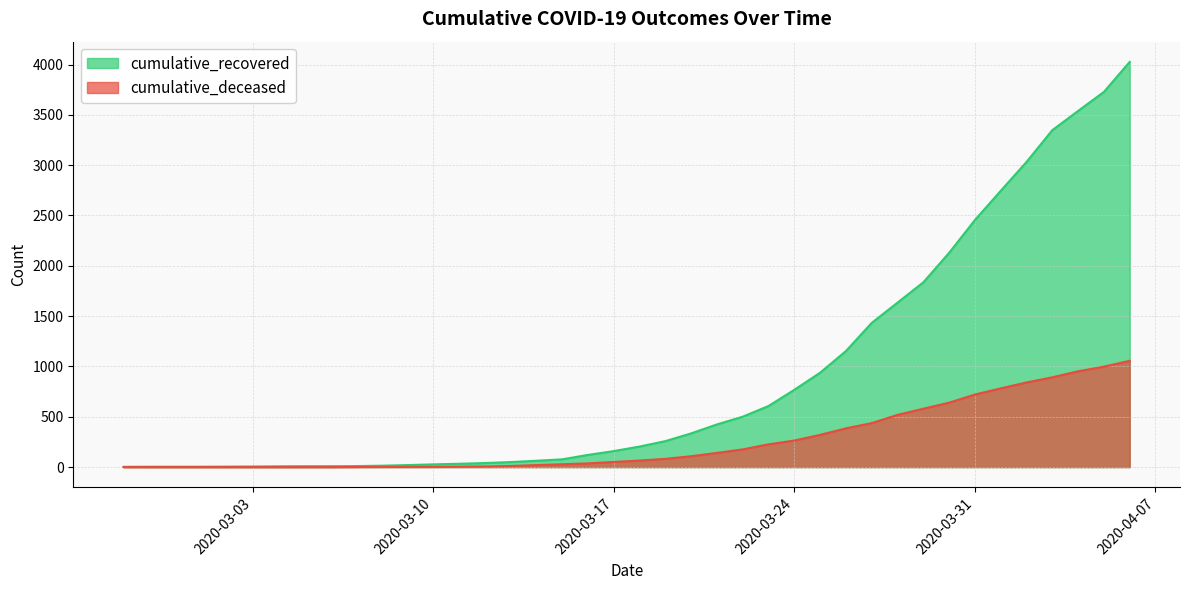

True or false: cumulative_deceased has a value of 247 at 2020-03-21.

False